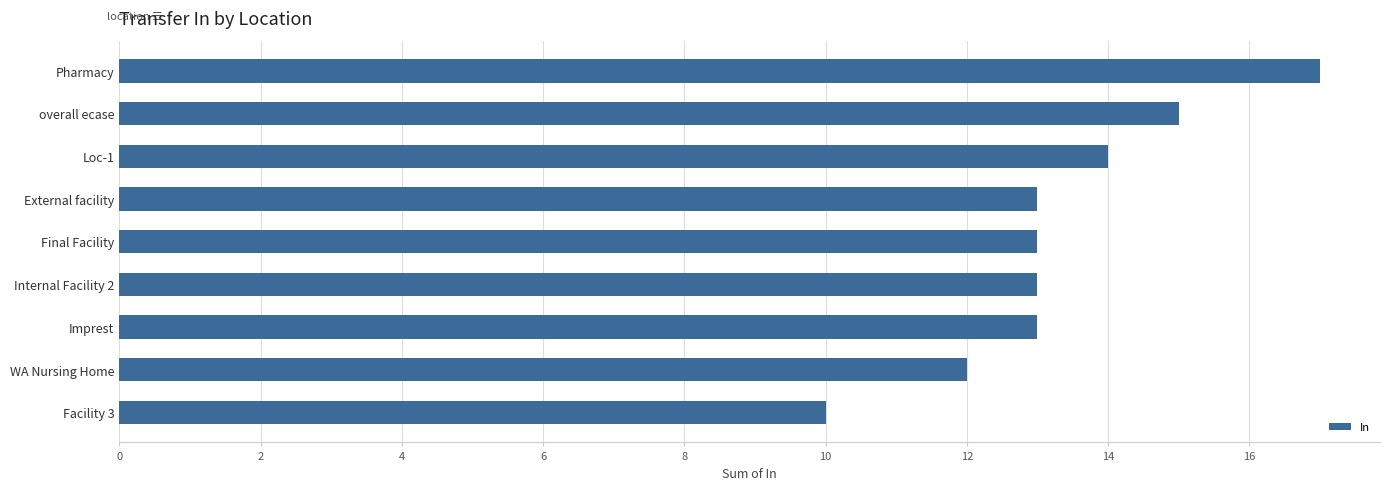

What is the difference between the maximum and minimum values?

7